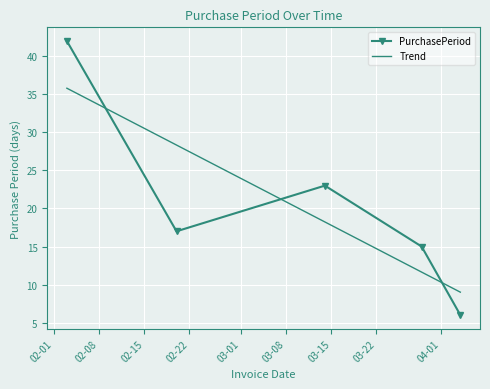

Rank the series by their maximum value, from lowest to highest.

Trend, PurchasePeriod